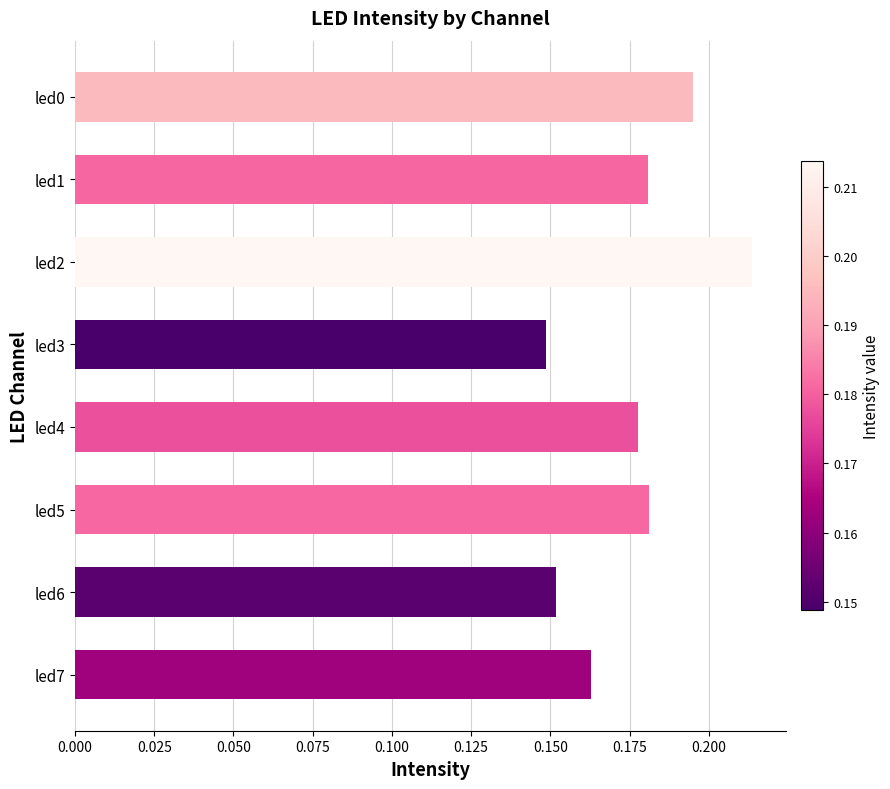

How many bars are there in total?

8